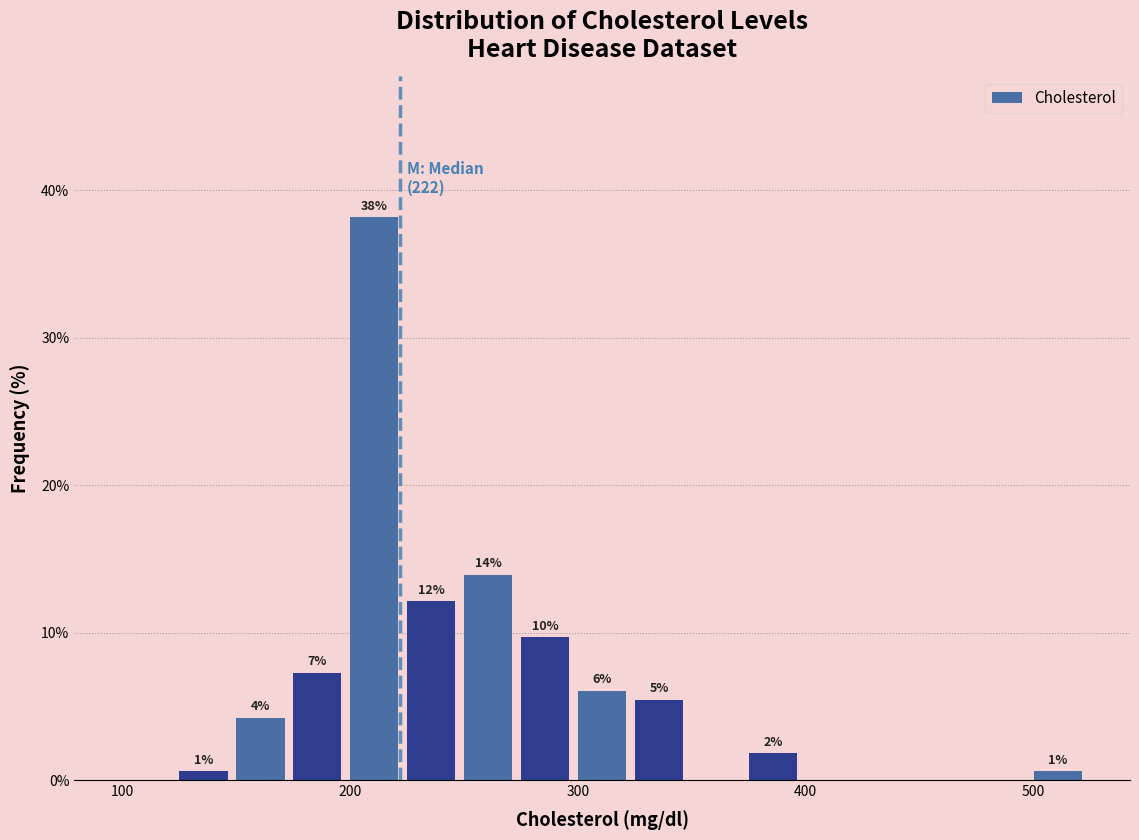

Around what value on the x-axis is the tallest bar? Give the approximate position of its centre, as read against the axis.

210